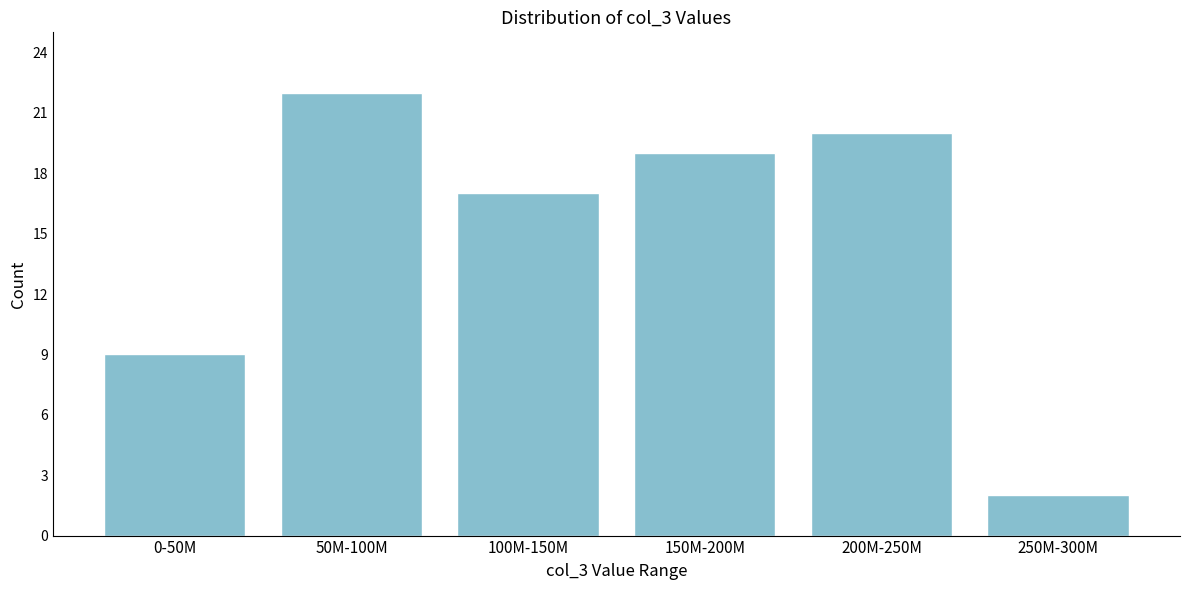

Reading left to right, transcribe all the data shown in this chart.

0-50M=9	50M-100M=22	100M-150M=17	150M-200M=19	200M-250M=20	250M-300M=2